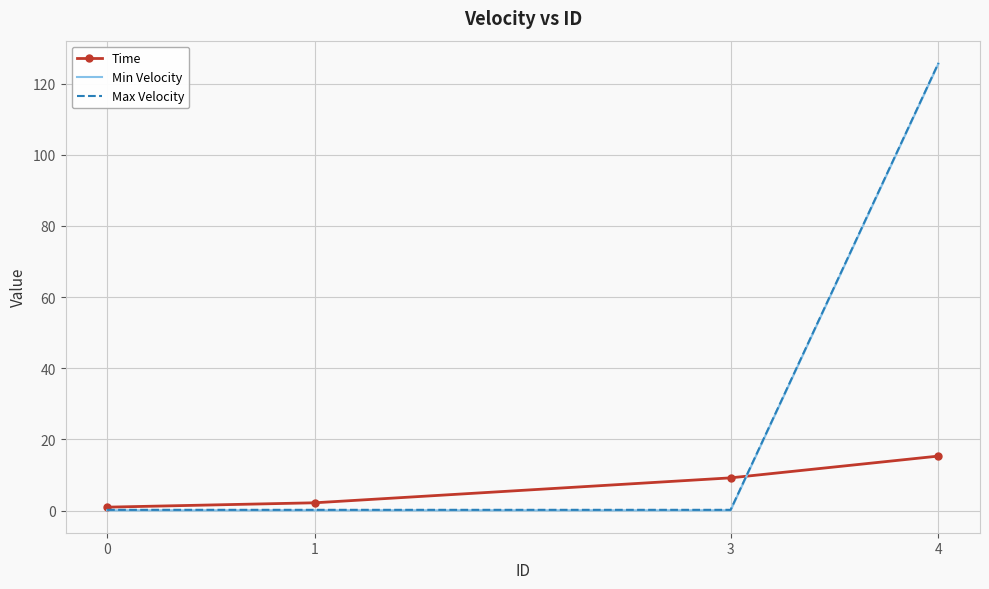

Reading left to right, extract all data points from this chart.

Time: 0.9	2.2	9.2	15.3
Min Velocity: 0.1	0.1	0.1	125.7
Max Velocity: 0.2	0.2	0.2	125.8